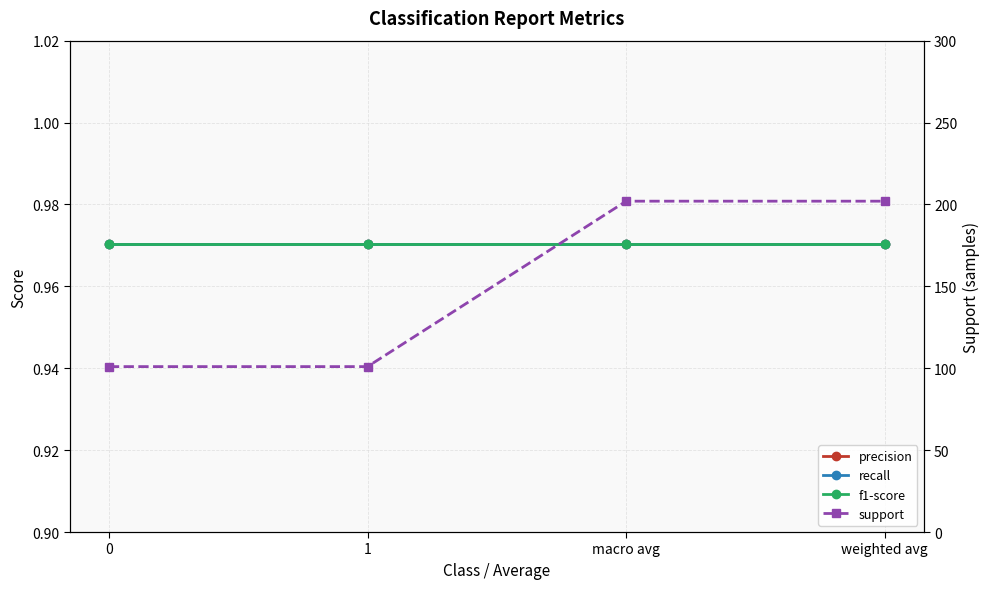

True or false: f1-score has more than 1 interior local peaks.

False